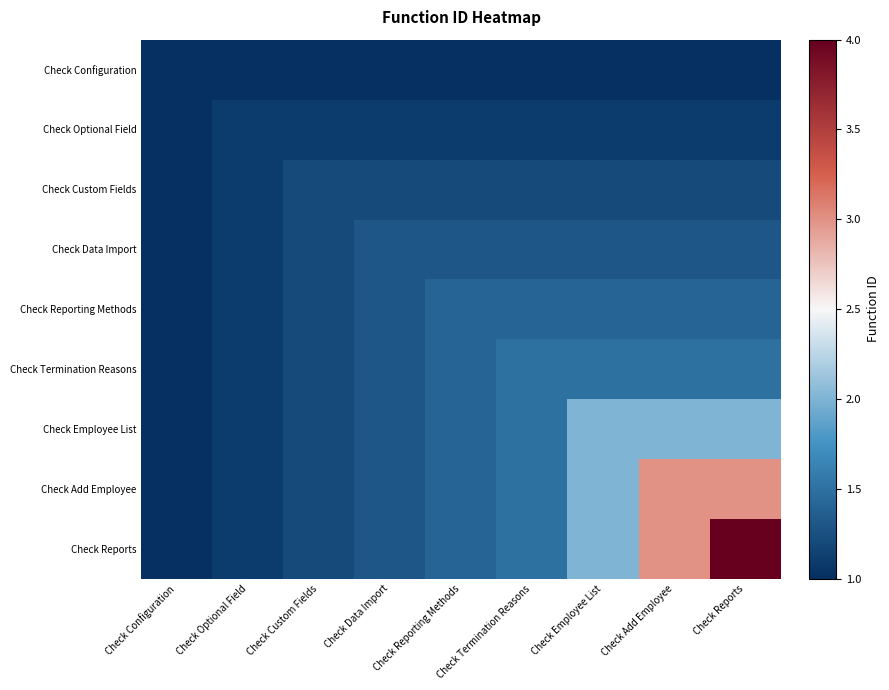

Which series changed the most between Check Configuration and Check Reporting Methods?

Check Reporting Methods